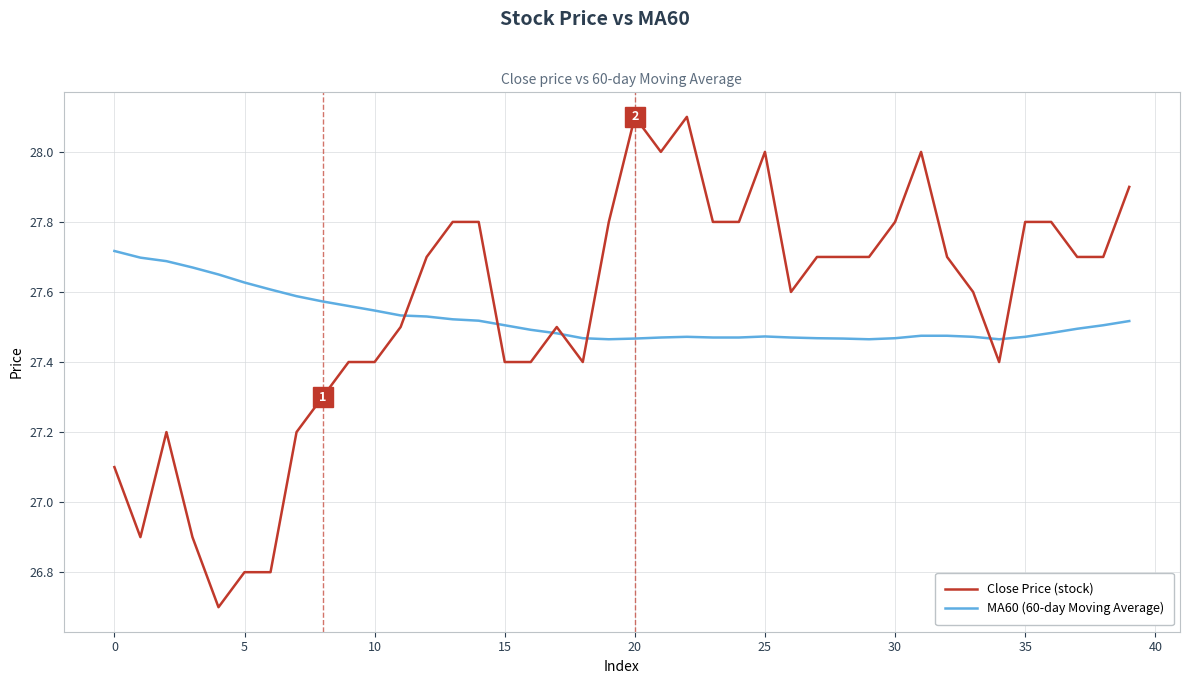

What is the difference between the second highest and second lowest values in the MA60 (60-day Moving Average) series?

0.2